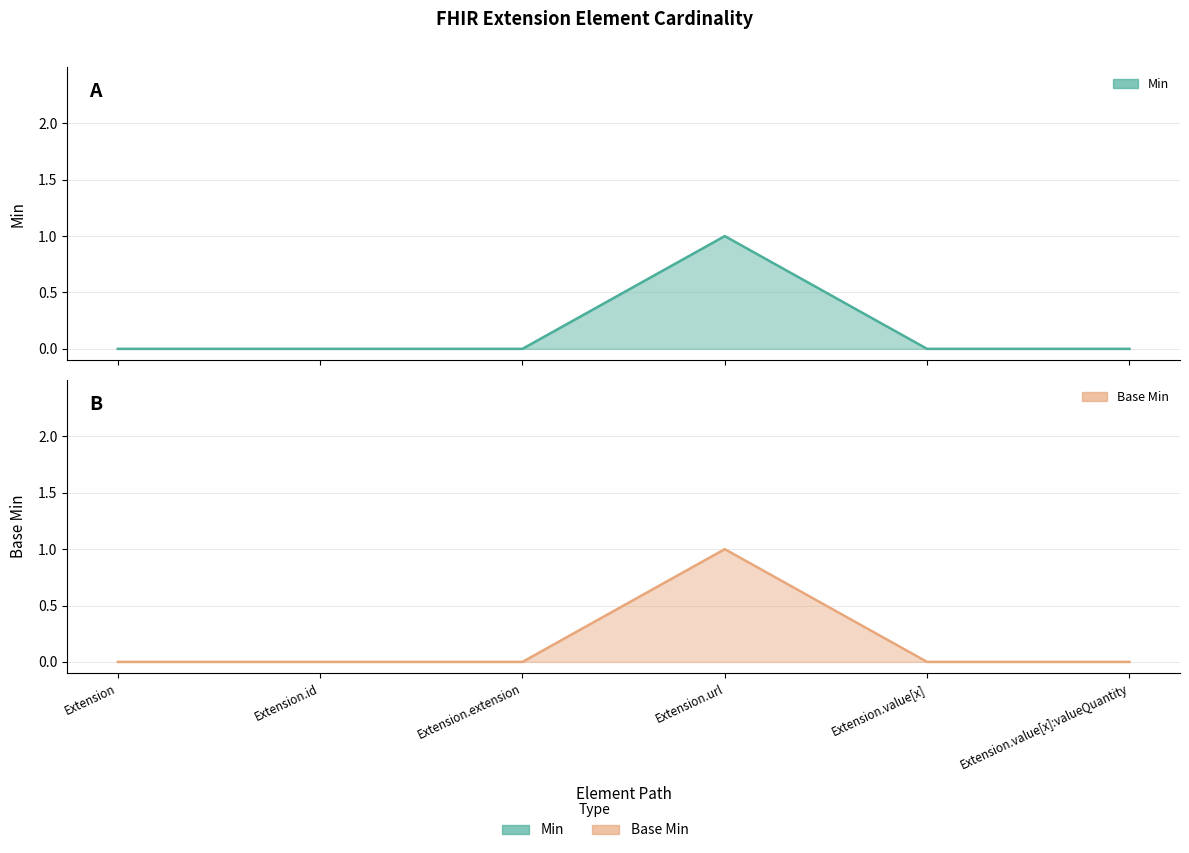

True or false: Base Min and Min cross at least once.

False